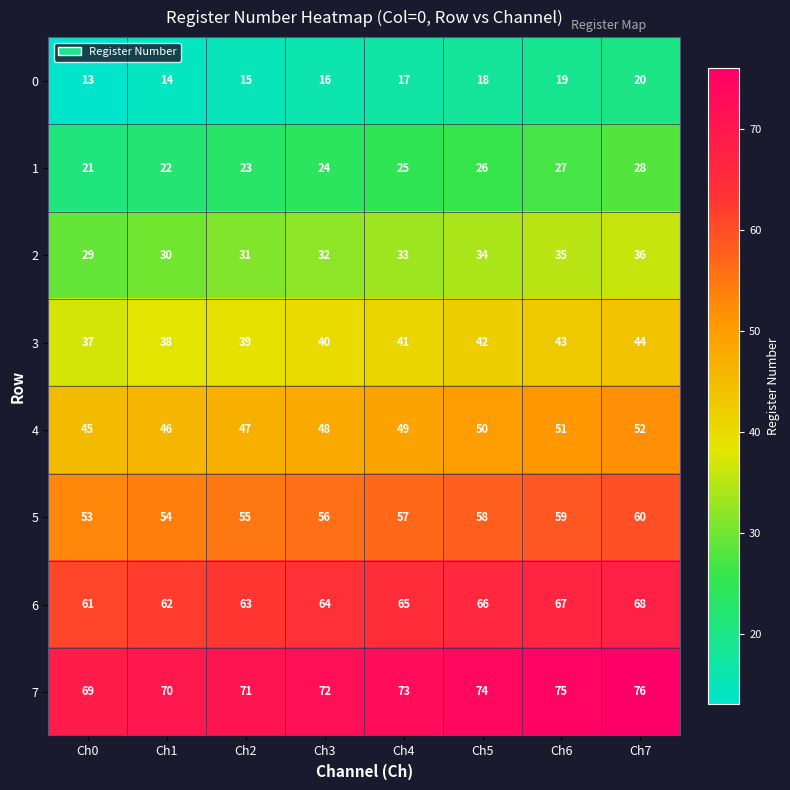

Rank the series at Ch0 from highest to lowest value.

7, 6, 5, 4, 3, 2, 1, 0